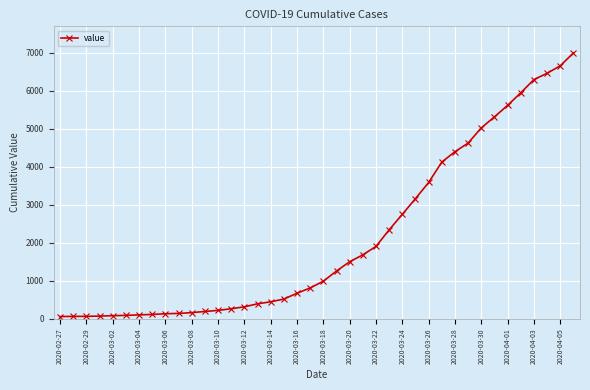

What is the difference between the second highest and minimum values?

6593